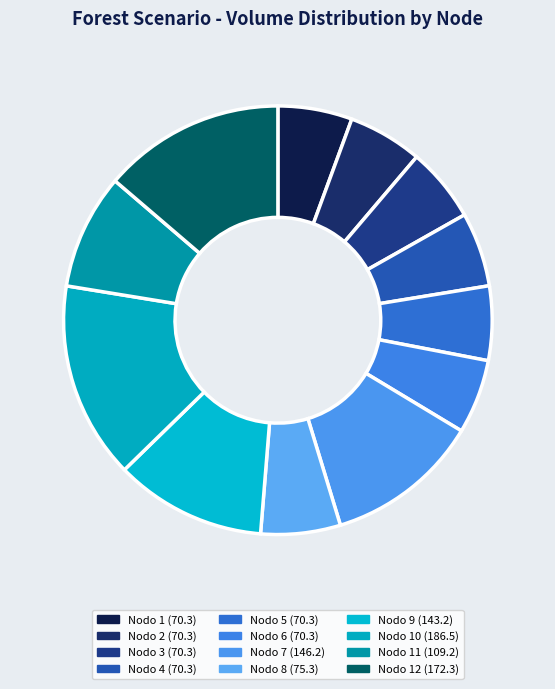

How many segments does this pie chart have?

12